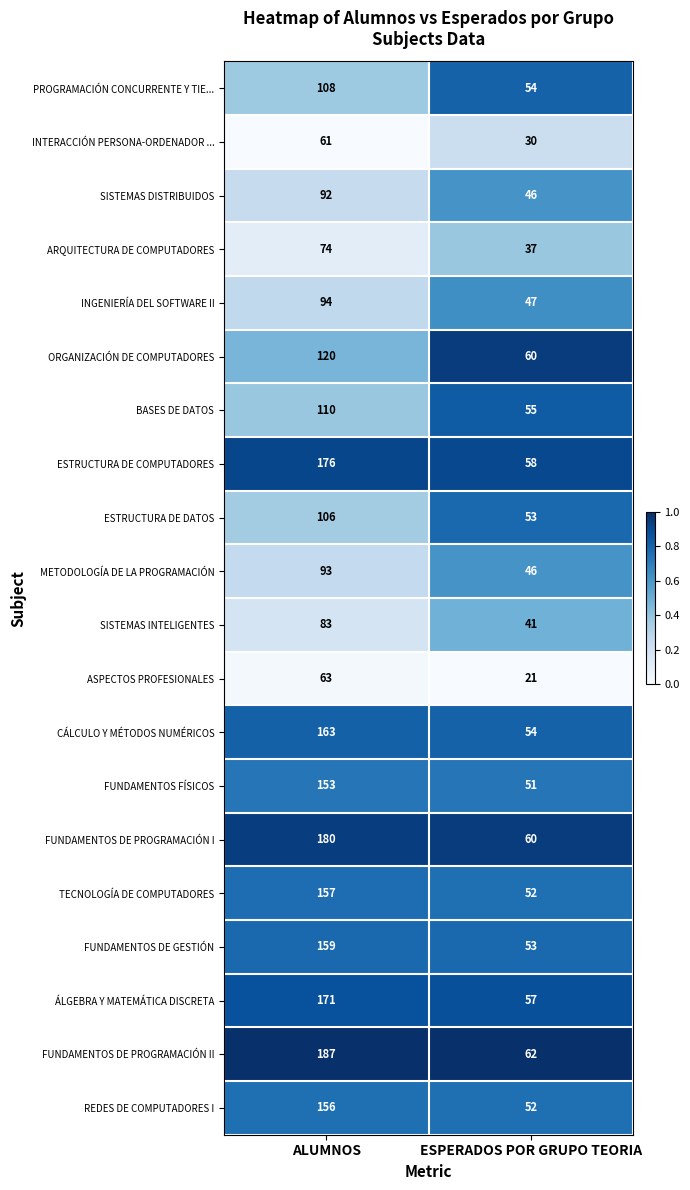

What is the difference between the highest and lowest values at ALUMNOS?

126